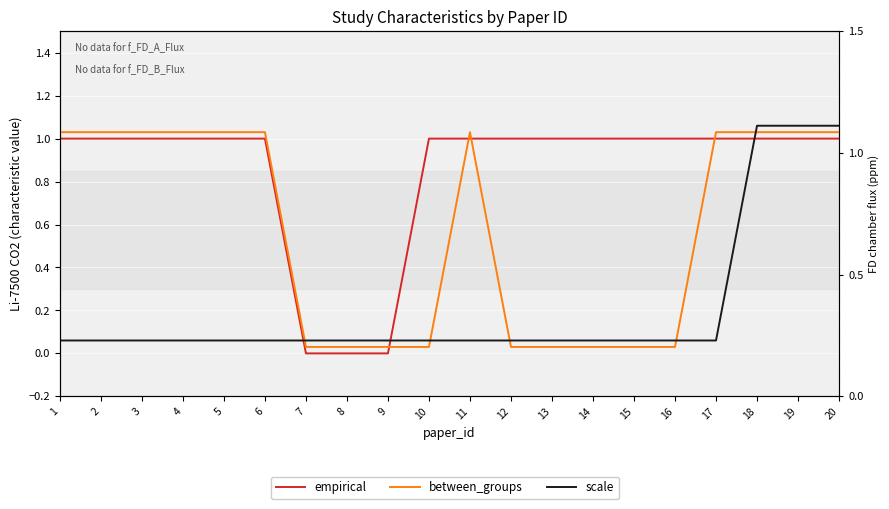

At which category does between_groups reach its first local peak?

11